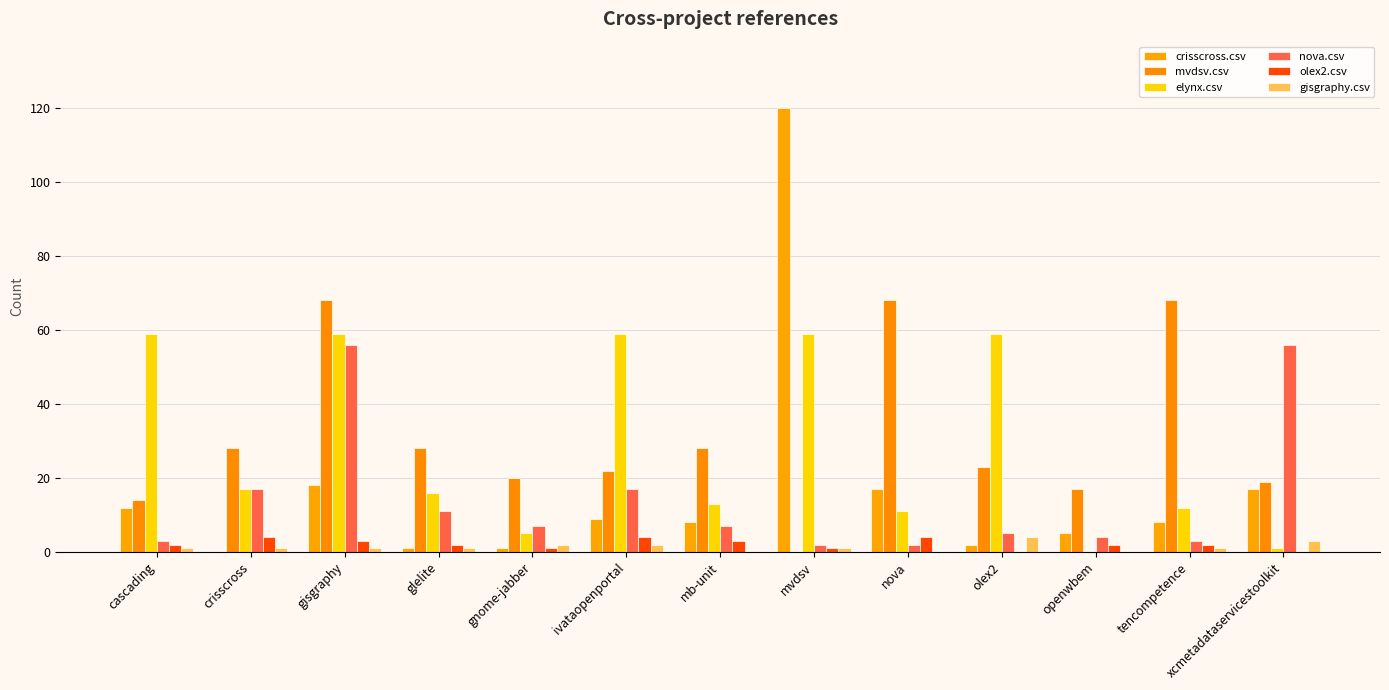

Which has a higher value, mb-unit or gisgraphy?

gisgraphy